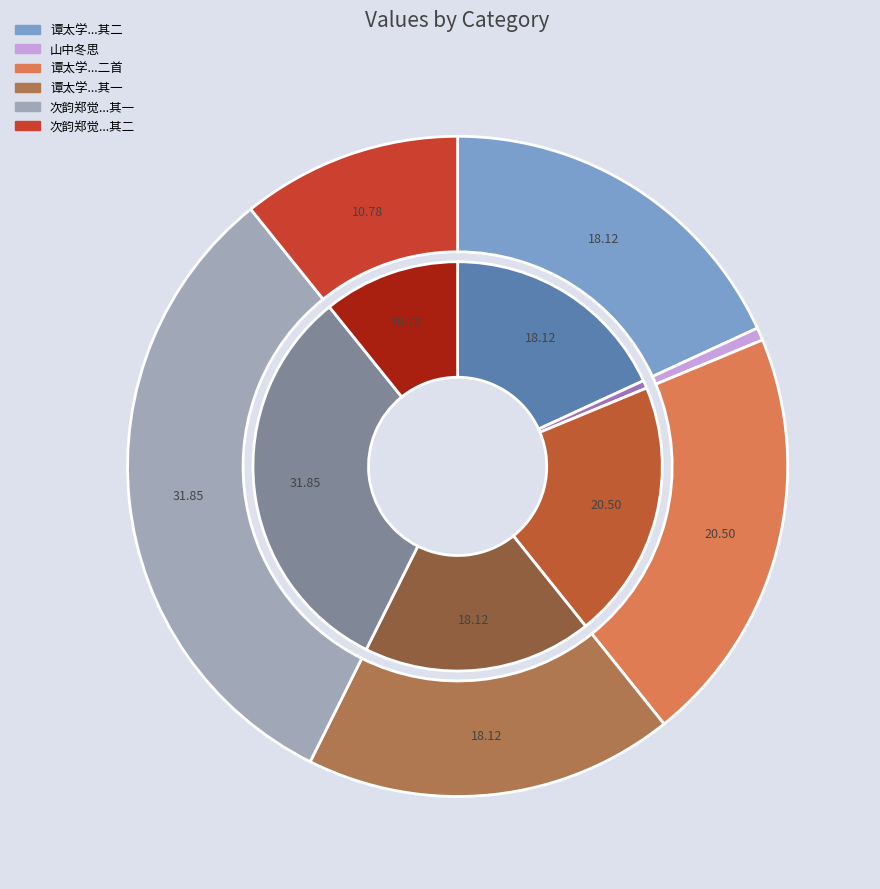

Is the sum of 谭太学以春明赴选其诸子于先冬十月开宴为寿索赠二首 其二 and 谭太学以春明赴选其诸子于先冬十月开宴为寿索赠二首 greater than half?

No